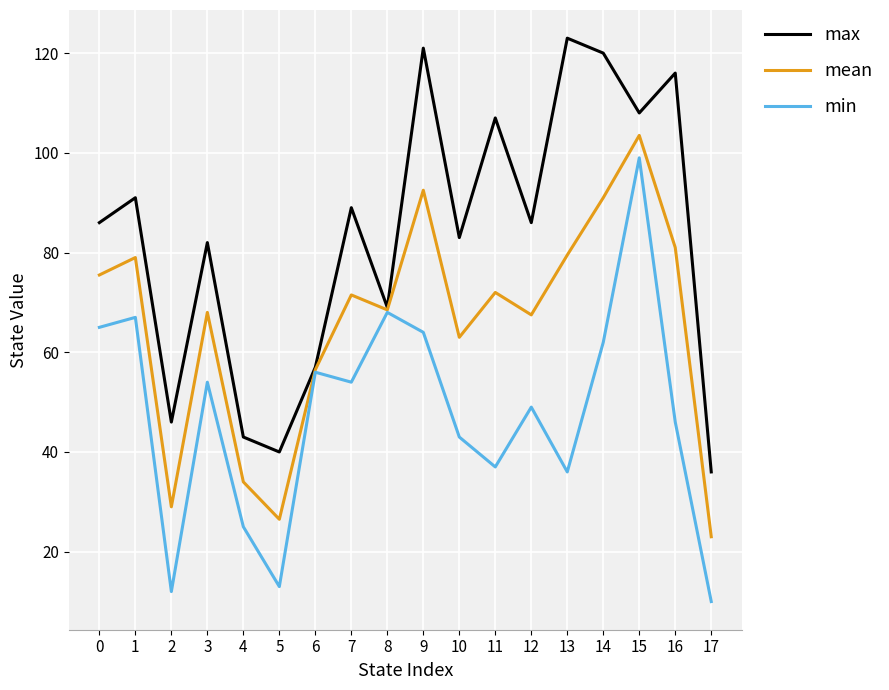

How many lines are shown in the chart?

3